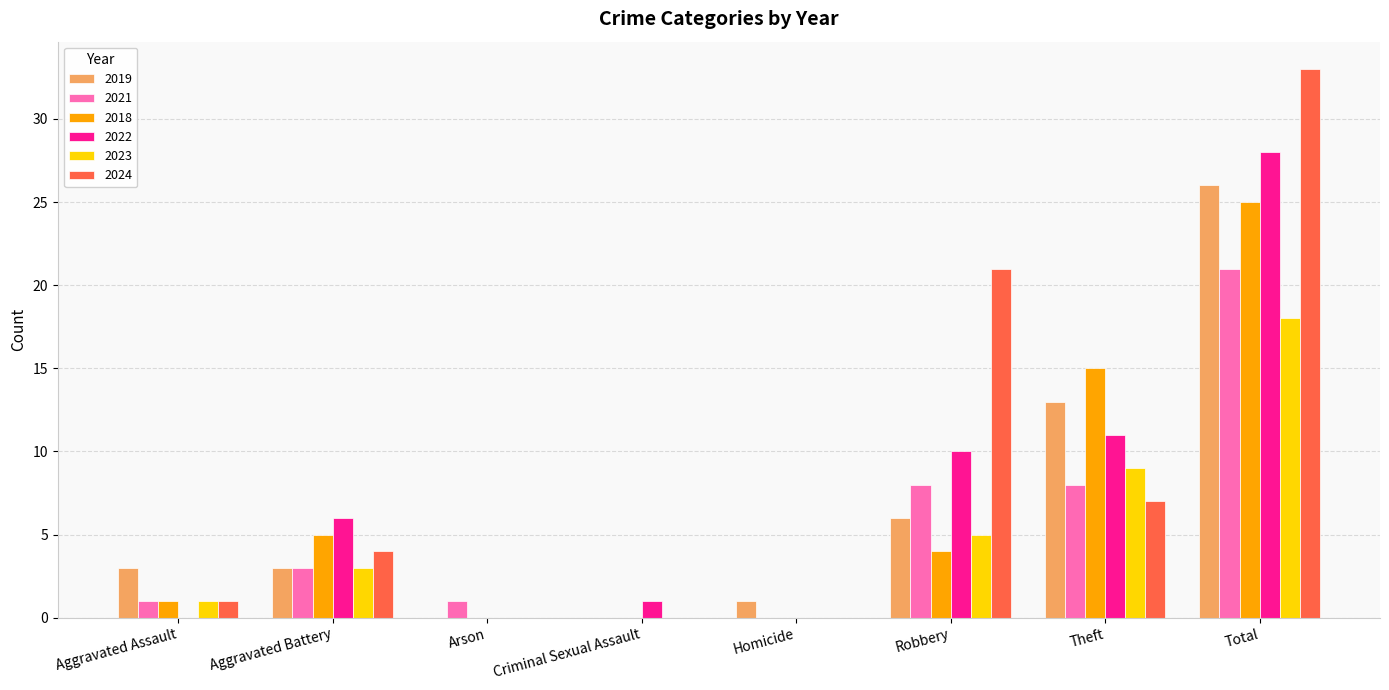

Which category has the highest value across all series?

Total